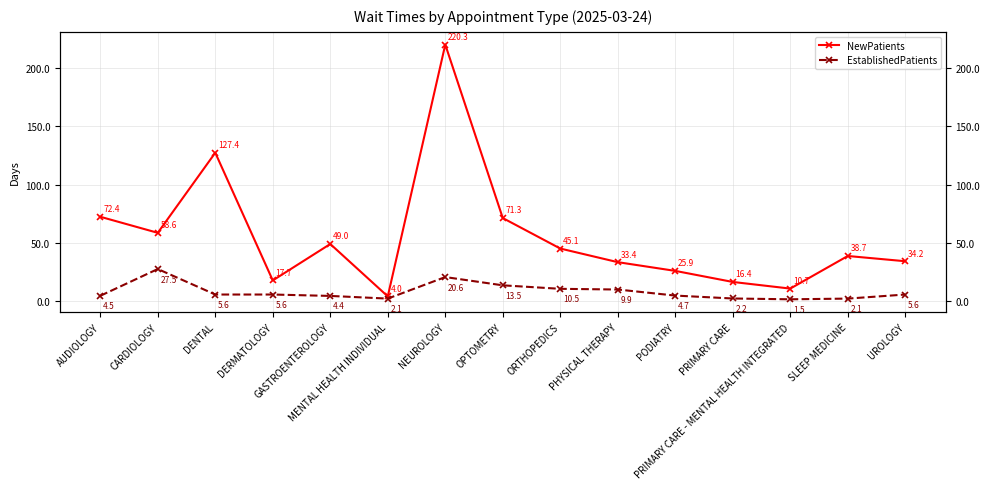

How many data points in EstablishedPatients are above 5?

8